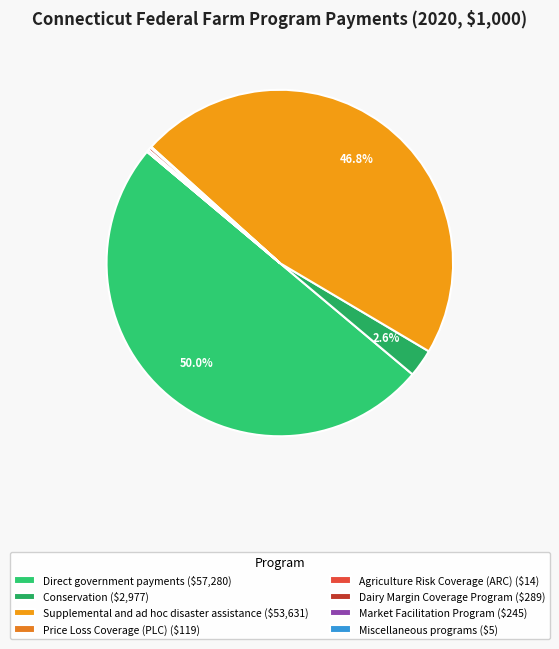

How many segments does this pie chart have?

8